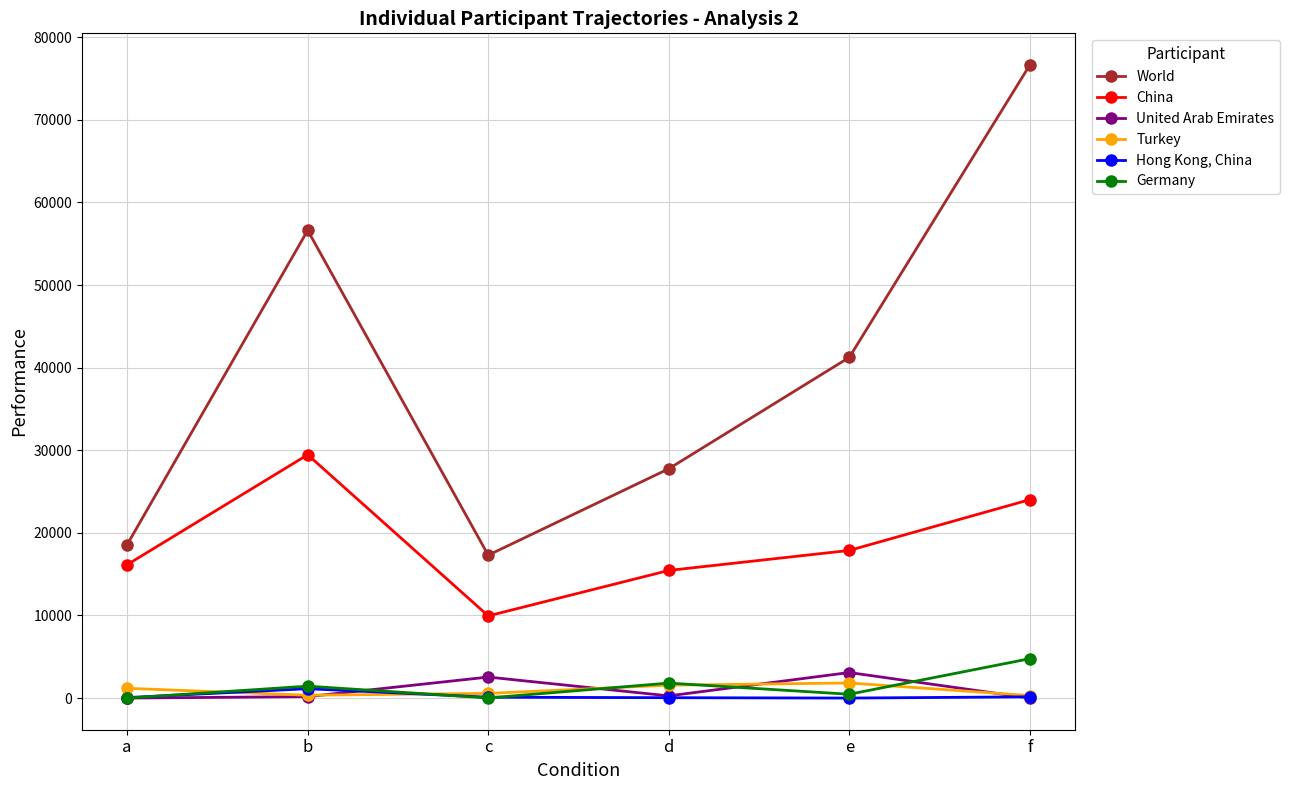

What is the difference between the maximum and second lowest values in the United Arab Emirates series?

3092